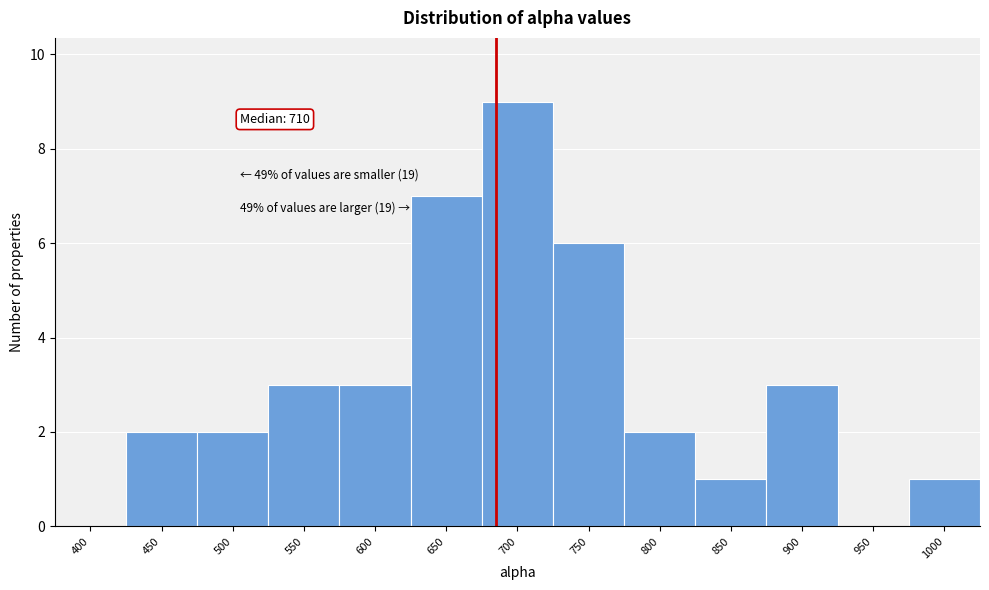

Reading right to left, what are all the values shown in this chart?

1000=1	950=0	900=3	850=1	800=2	750=6	700=9	650=7	600=3	550=3	500=2	450=2	400=0